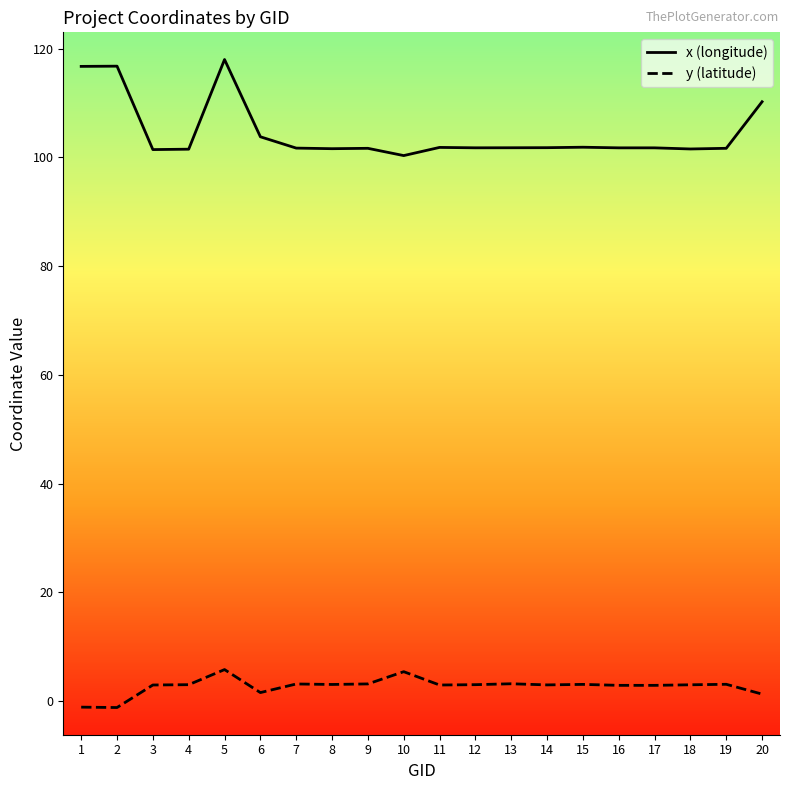

True or false: y (latitude) and x (longitude) cross at least once.

False